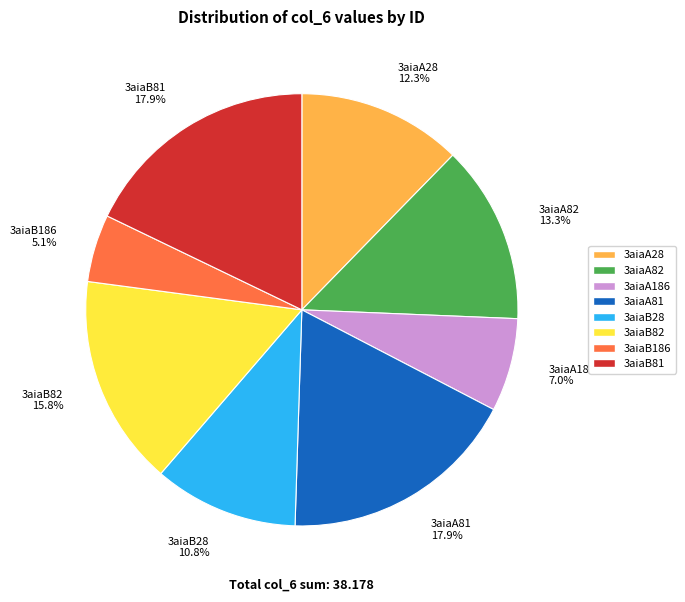

Is the sum of 3aiaB82 and 3aiaB81 greater than half?

No